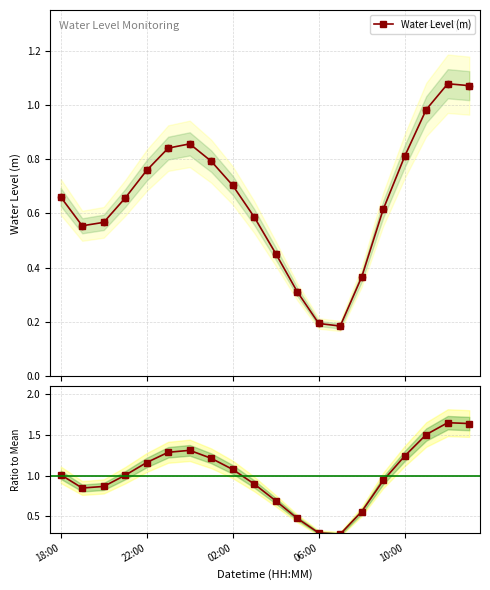

Which series has the largest total across all categories?

Ratio to mean